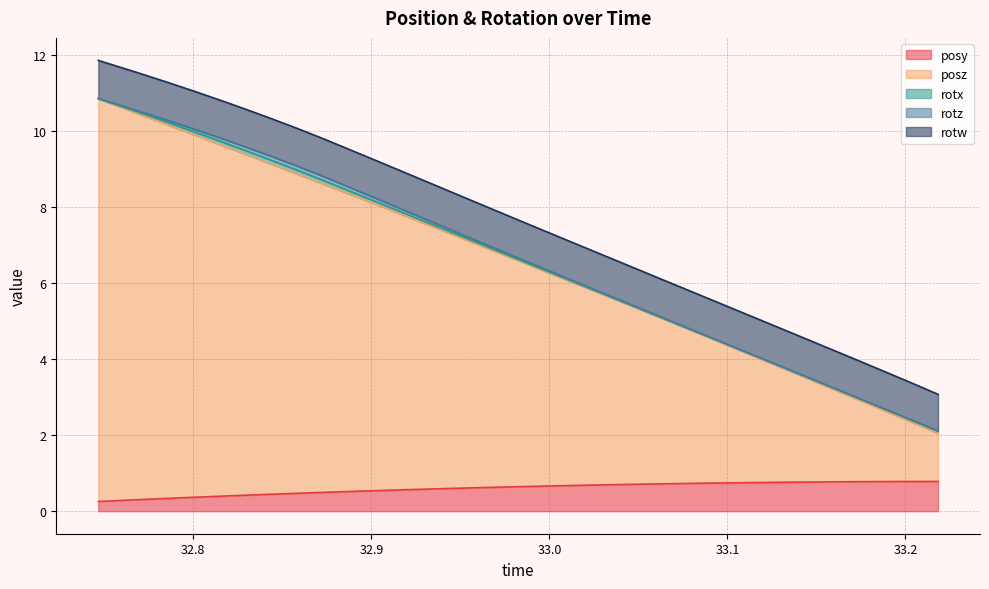

At how many categories does at least one series exceed 10?

3